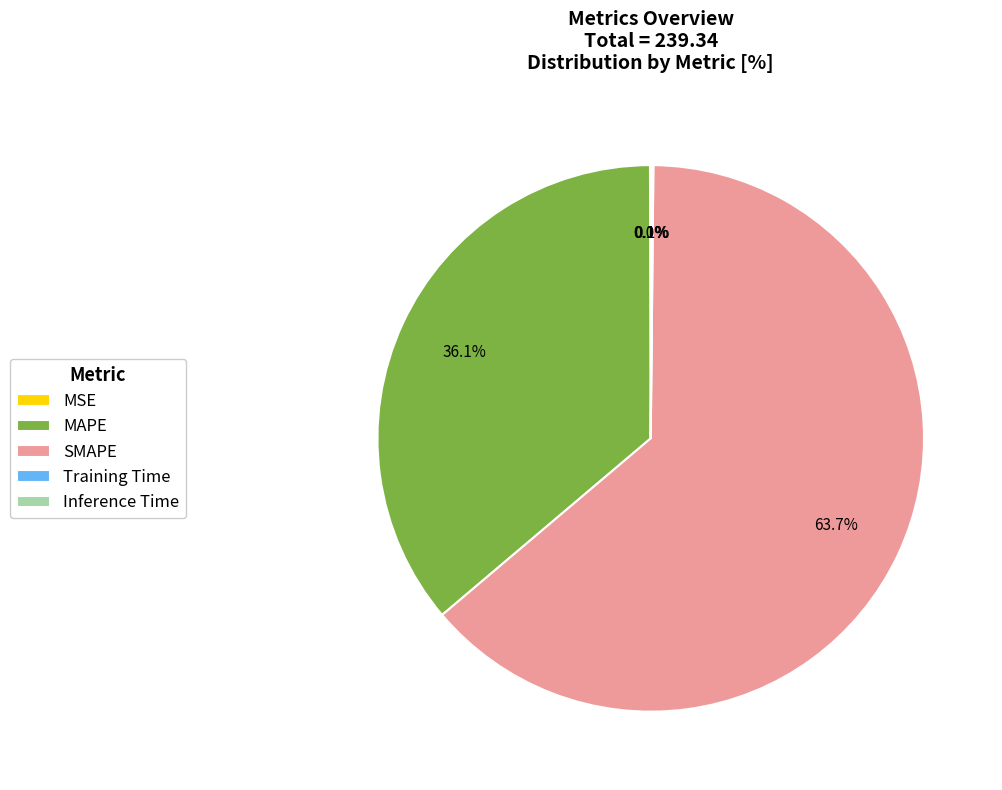

Which slice is the largest?

SMAPE